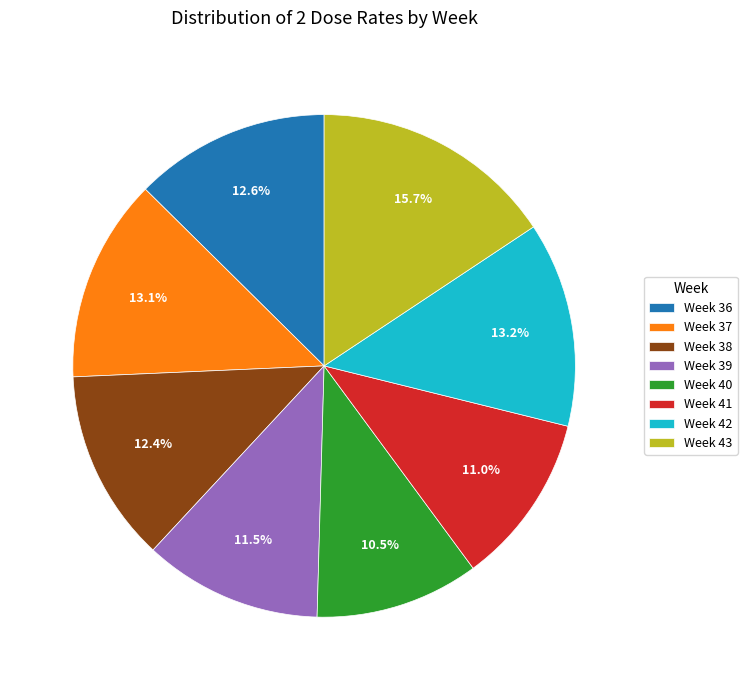

To the nearest percent, what is the difference between the largest and smallest slice percentages?

5%